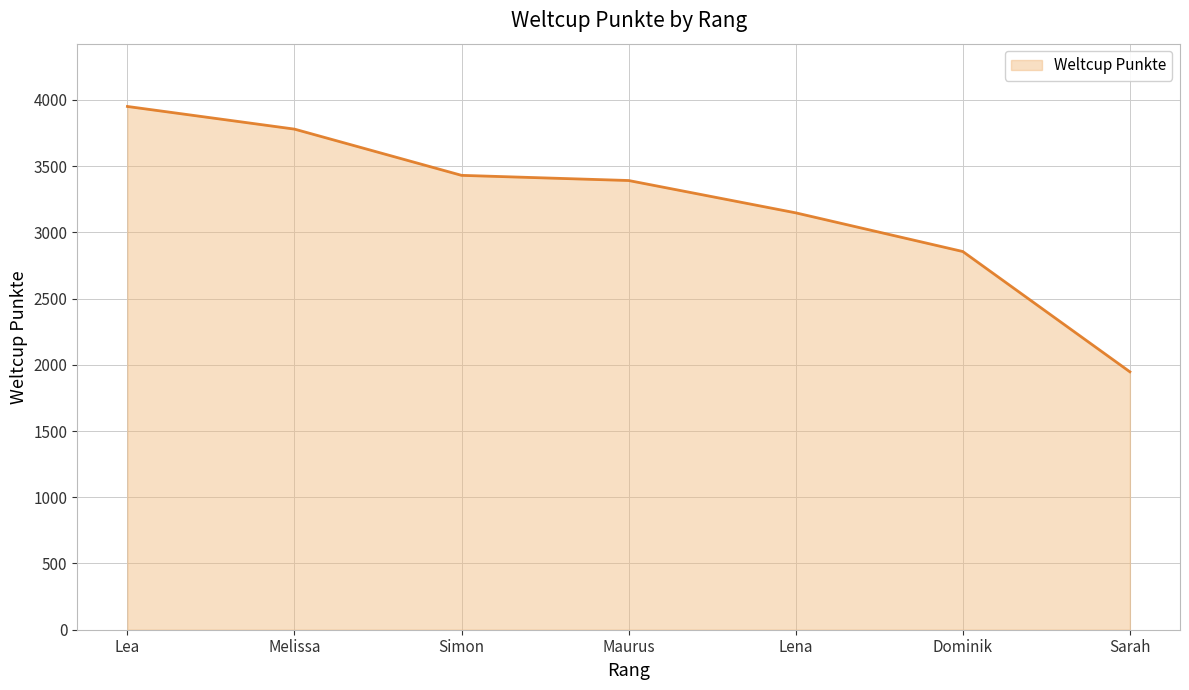

Reading left to right, extract all data points from this chart.

3950	3779	3430	3391	3147	2855	1947